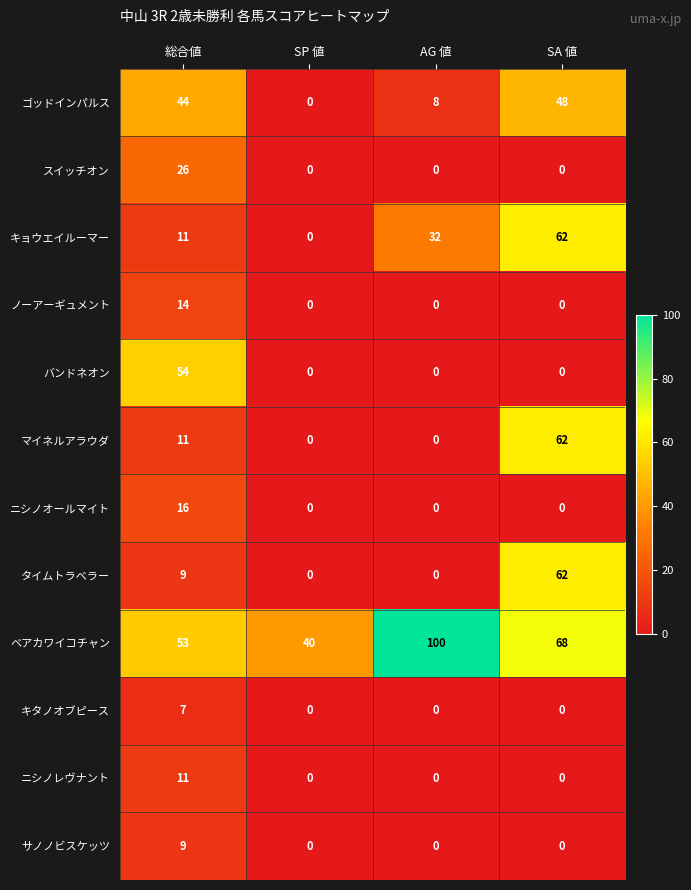

How many distinct data groups are displayed?

12